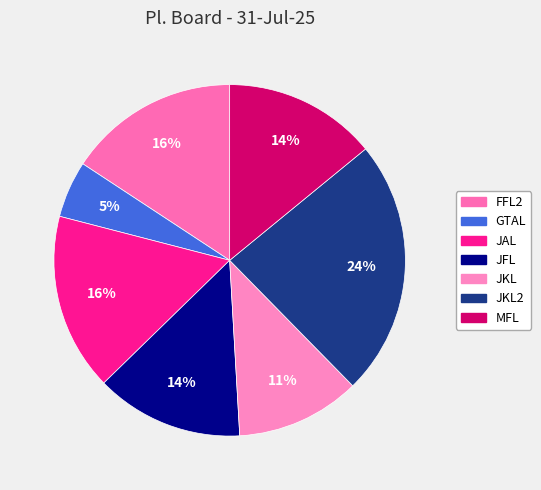

How many segments does this pie chart have?

7